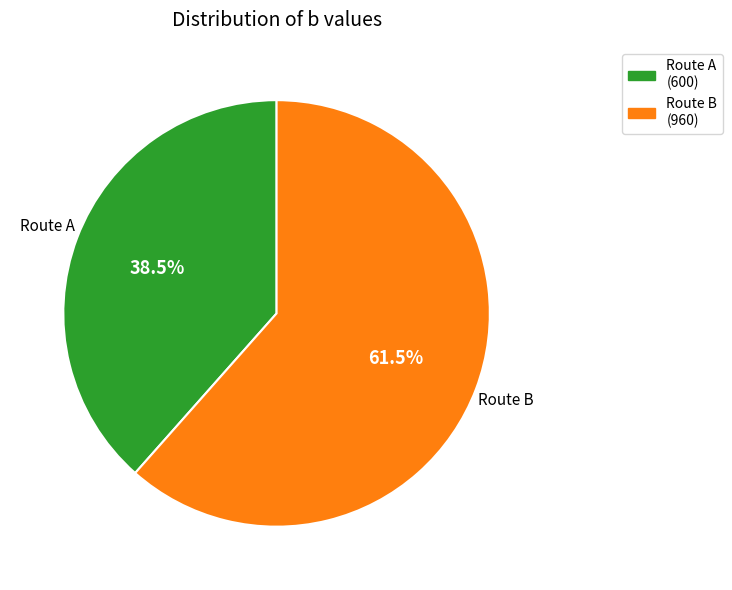

Is there any slice that represents more than half of the pie?

Yes